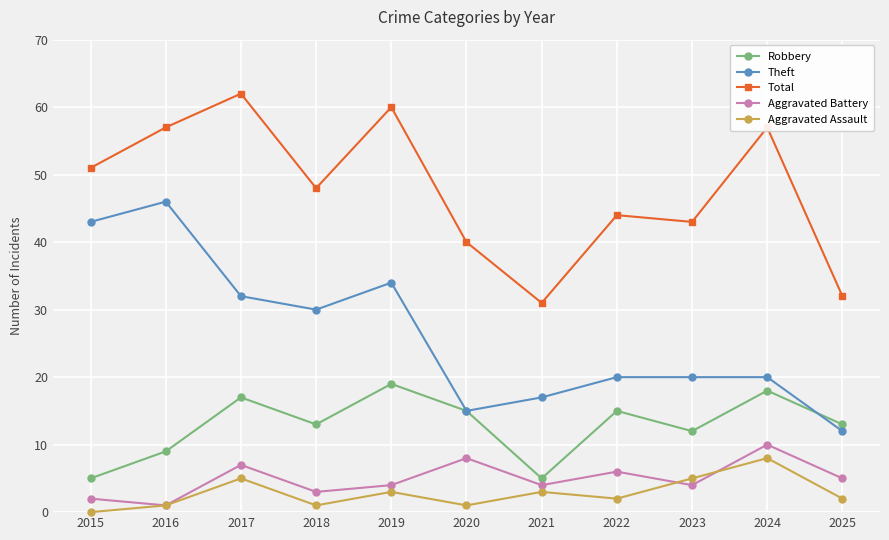

At which label is Theft closest to 29?

2018